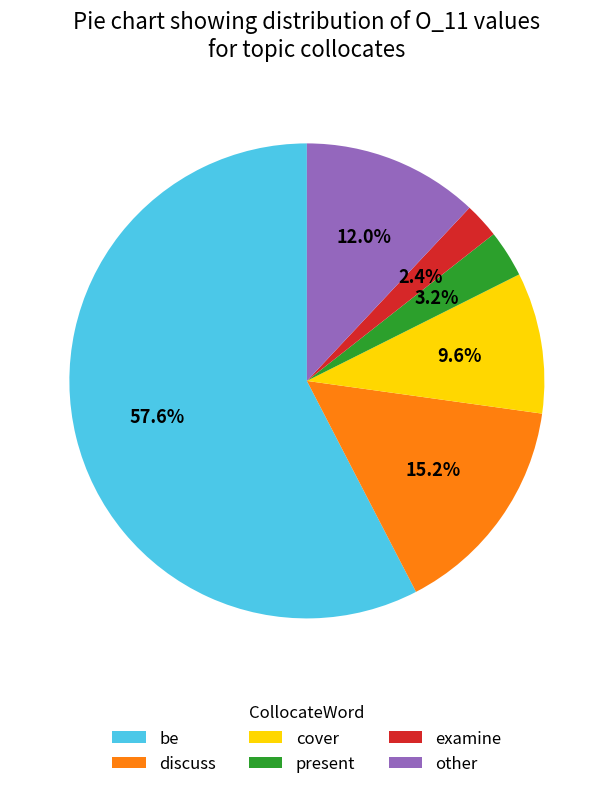

Count the number of slices in the pie.

6